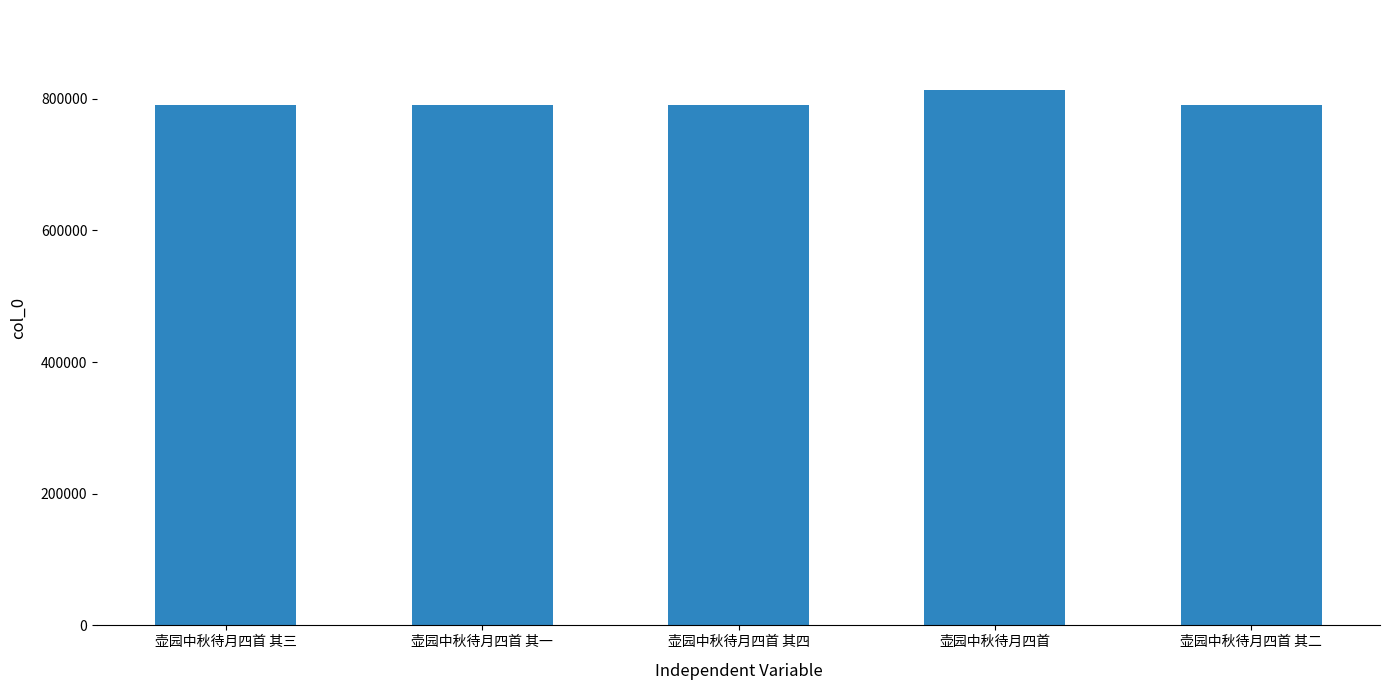

What is the change in value from 壶园中秋待月四首 to 壶园中秋待月四首 其二?

-22687